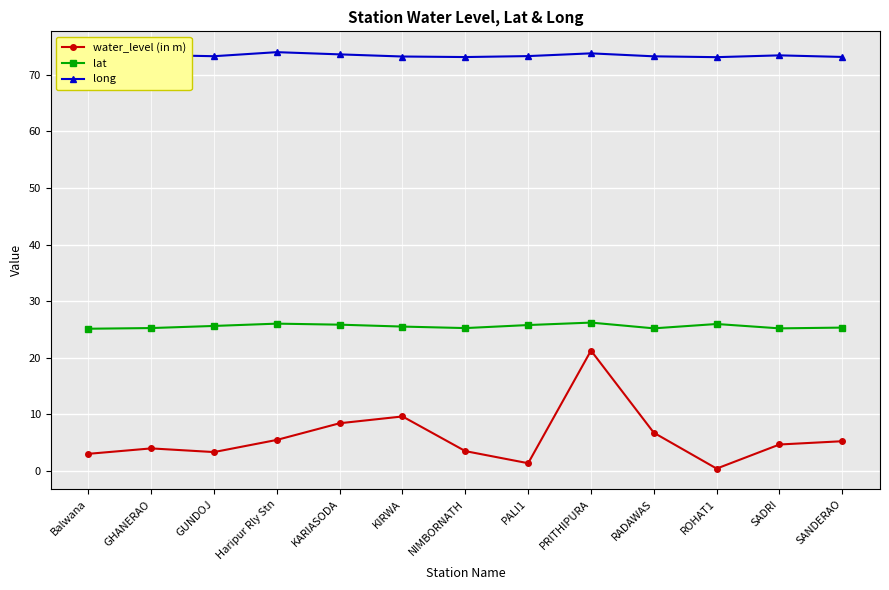

What is the average value of the lat series?

25.5